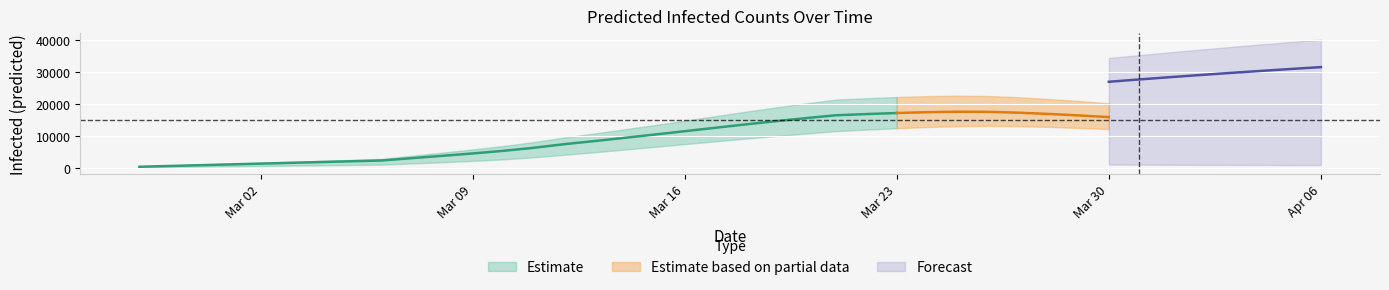

The value of predicted_total_infected_upper at 38 is 39301. True or false?

True